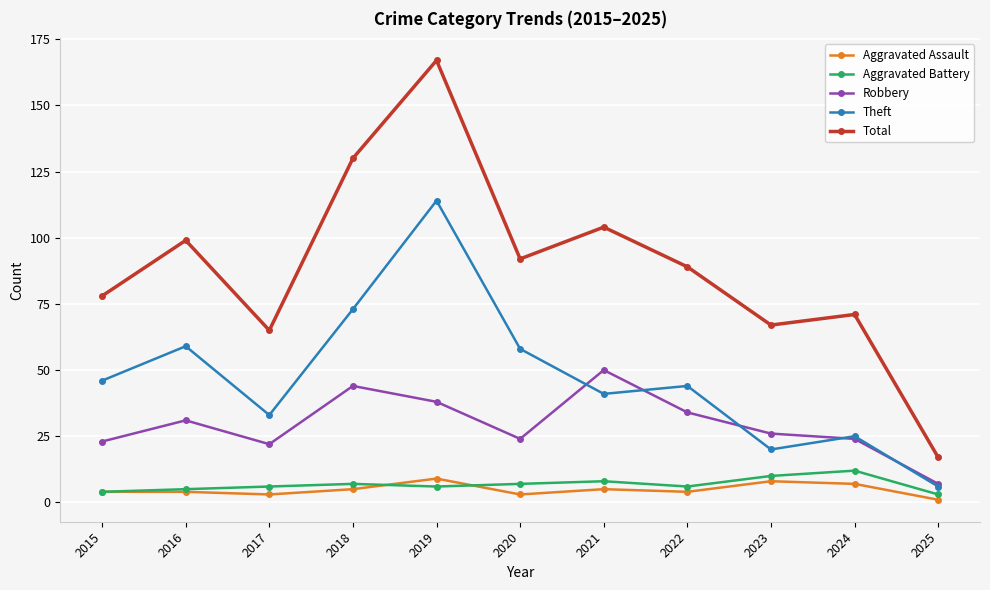

Which series has the widest spread of values?

Total